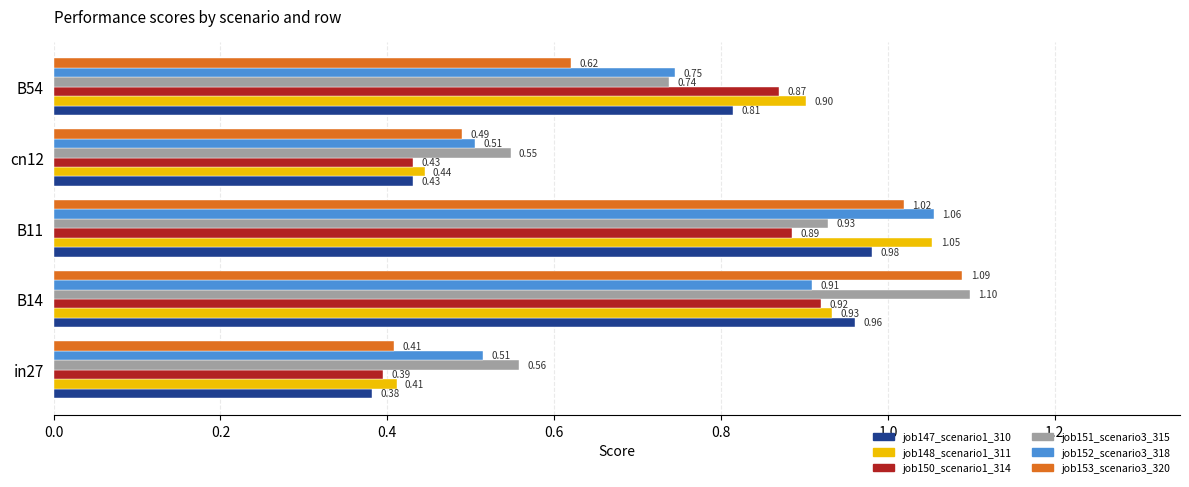

At which category is the sum across all series the highest?

B11